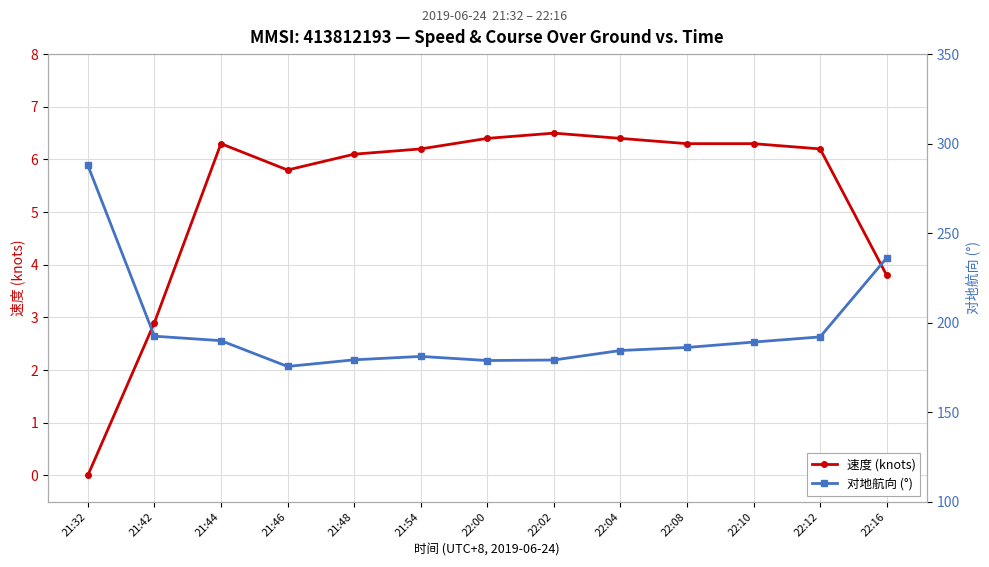

Count the number of categories in the chart.

13